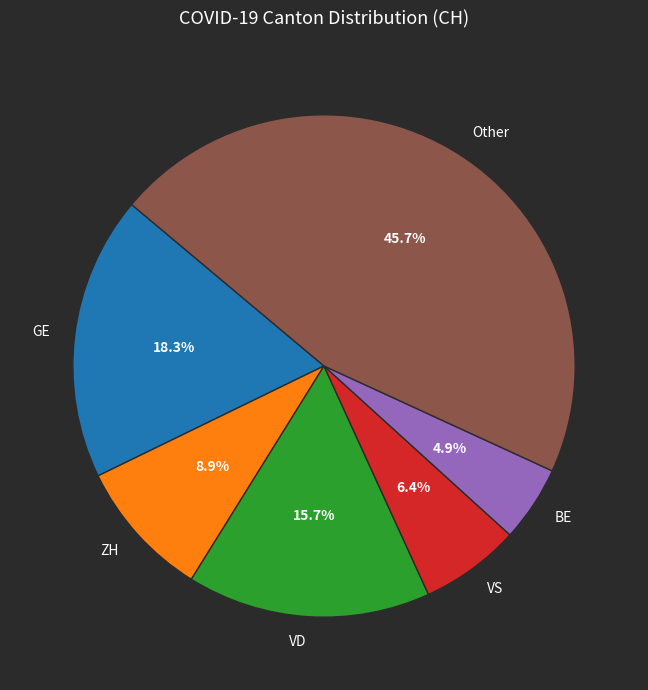

Rank the categories by value from highest to lowest.

Other, GE, VD, ZH, VS, BE